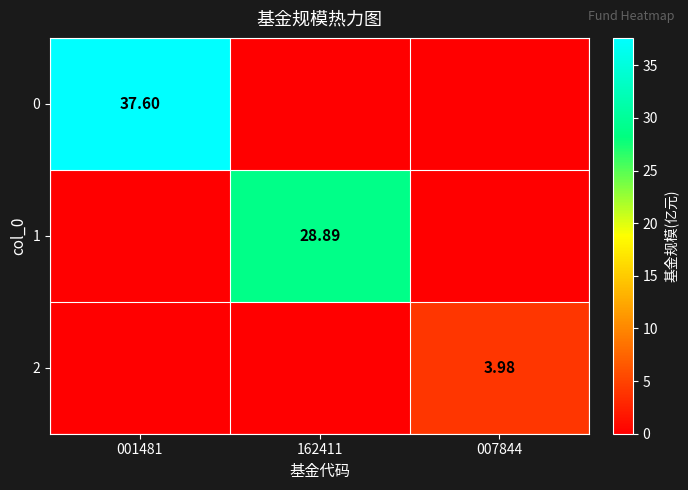

What is the total value across all series at 001481?

37.6